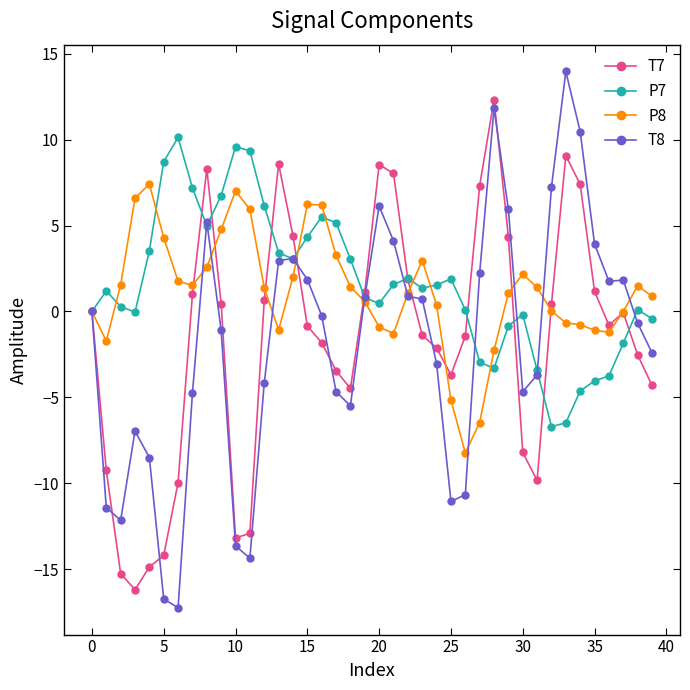

How many data points does each series have?

40